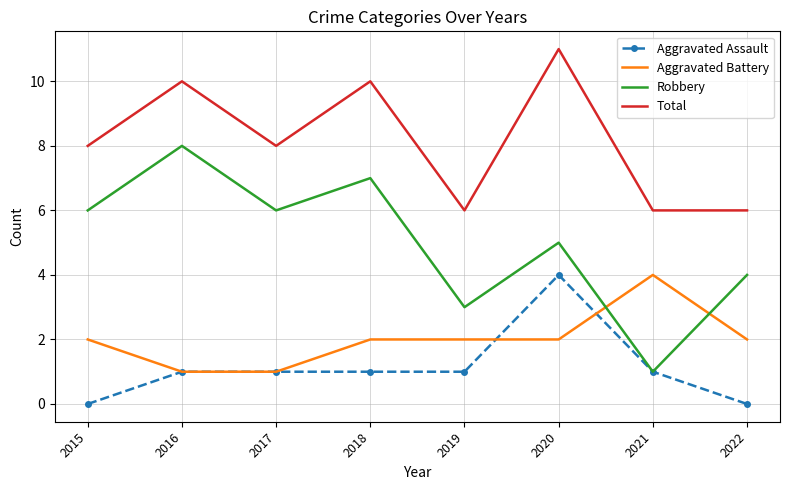

Which category has the highest value in the Total series?

2020